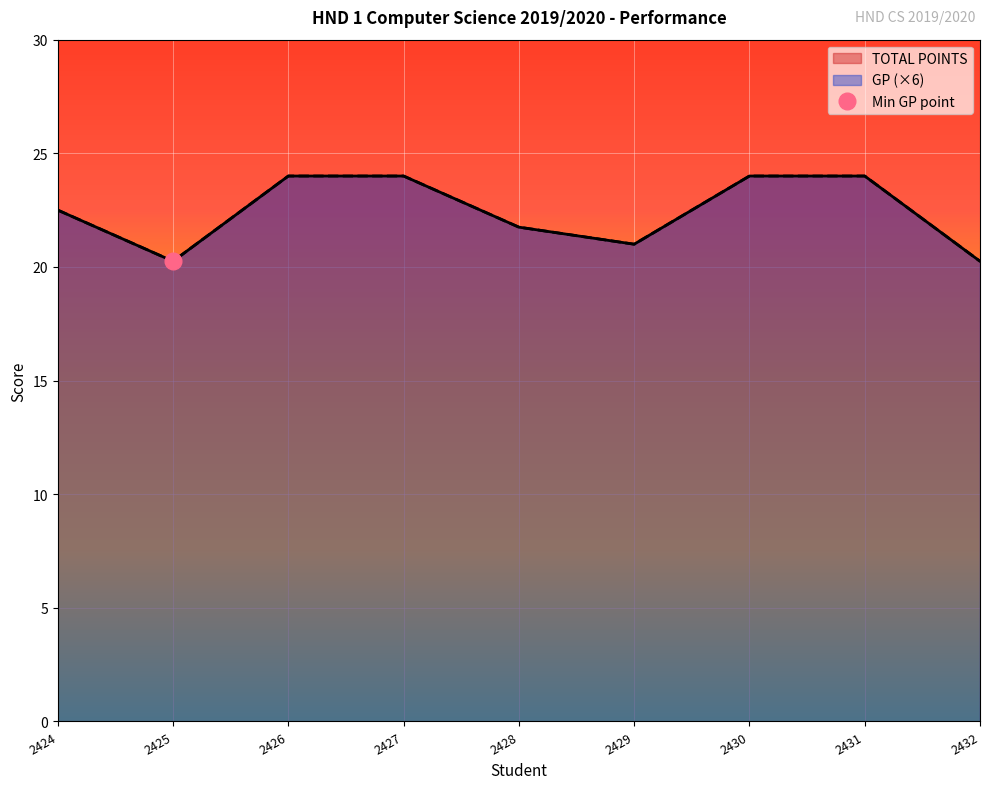

The GP series shows 11.2 at 2428. True or false?

False